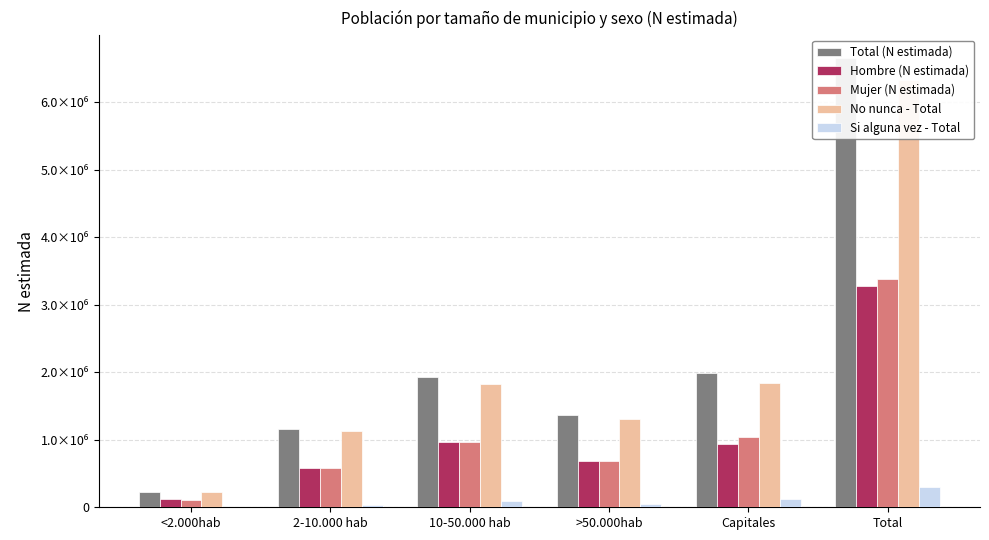

What is the sum of all No nunca - Total values?

12652228